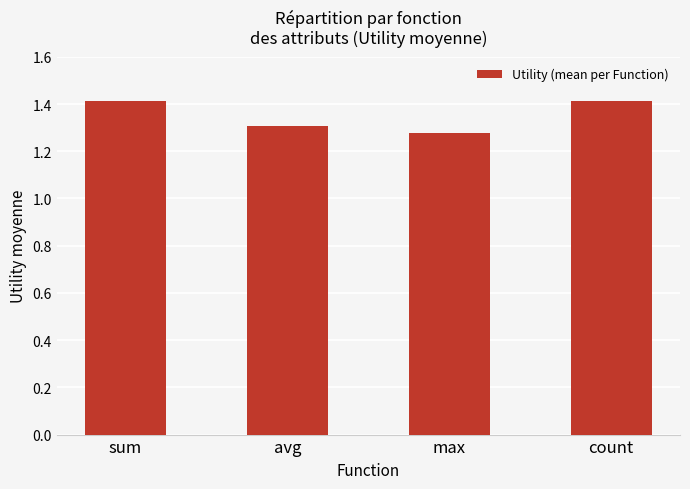

Approximately how many times larger is the value at avg compared to sum?

0.9